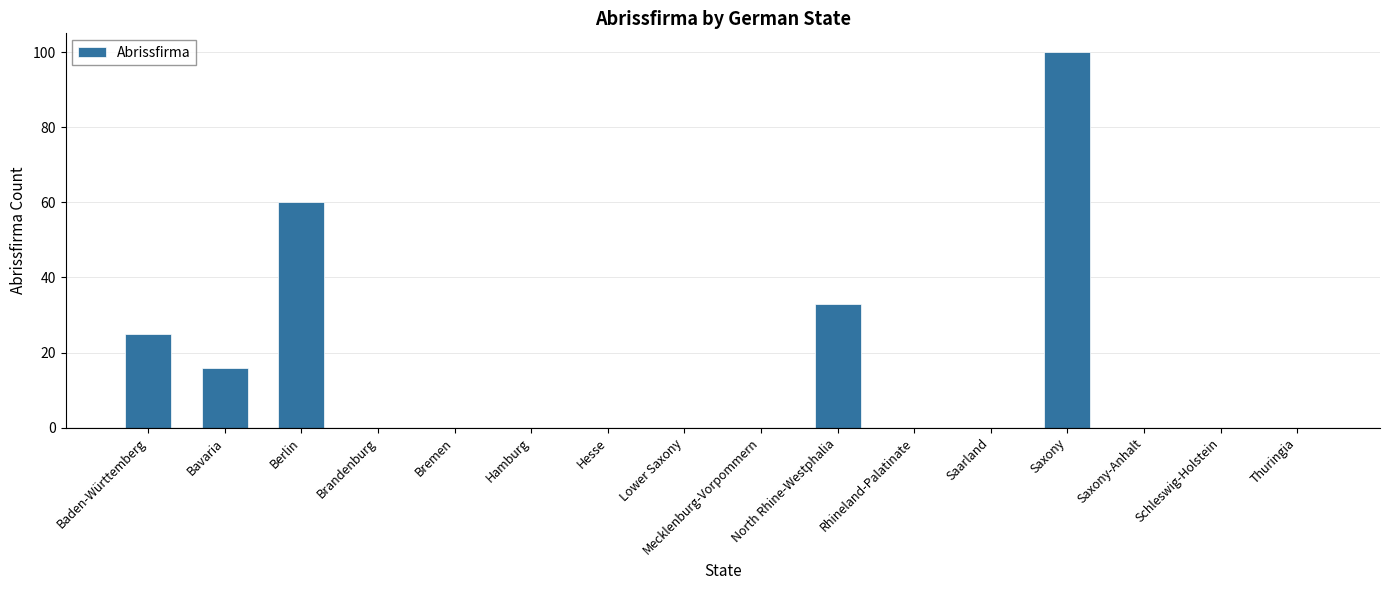

Reading left to right, what are all the values shown in this chart?

Baden-Württemberg=25	Bavaria=16	Berlin=60	Brandenburg=0	Bremen=0	Hamburg=0	Hesse=0	Lower Saxony=0	Mecklenburg-Vorpommern=0	North Rhine-Westphalia=33	Rhineland-Palatinate=0	Saarland=0	Saxony=100	Saxony-Anhalt=0	Schleswig-Holstein=0	Thuringia=0